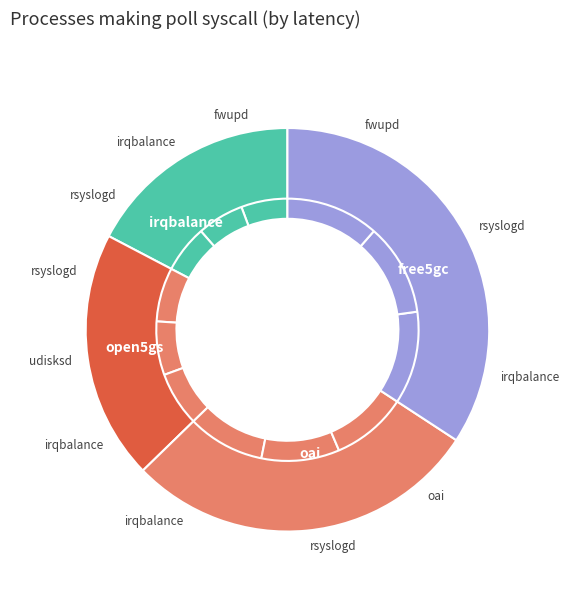

Does 11 account for over 50% of the chart?

No